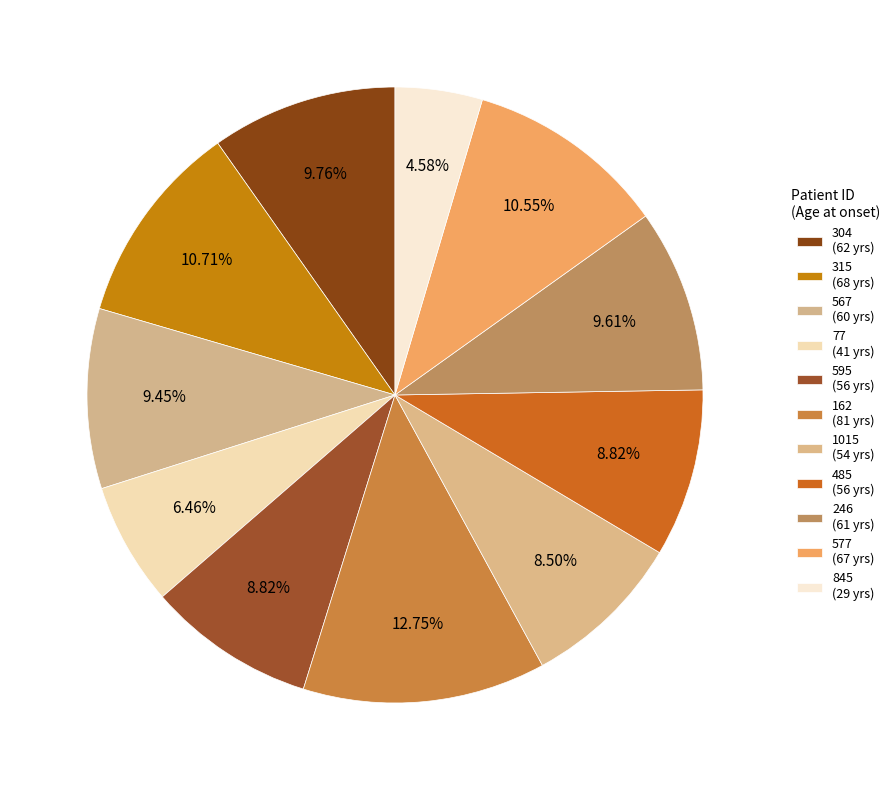

How many slices are in this pie chart?

11